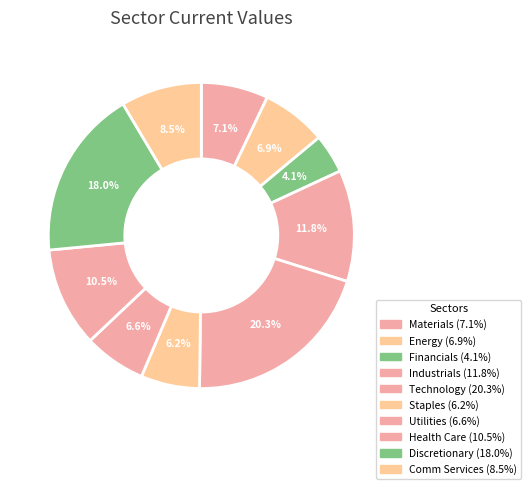

Is it true that Staples is 6% of the pie?

True